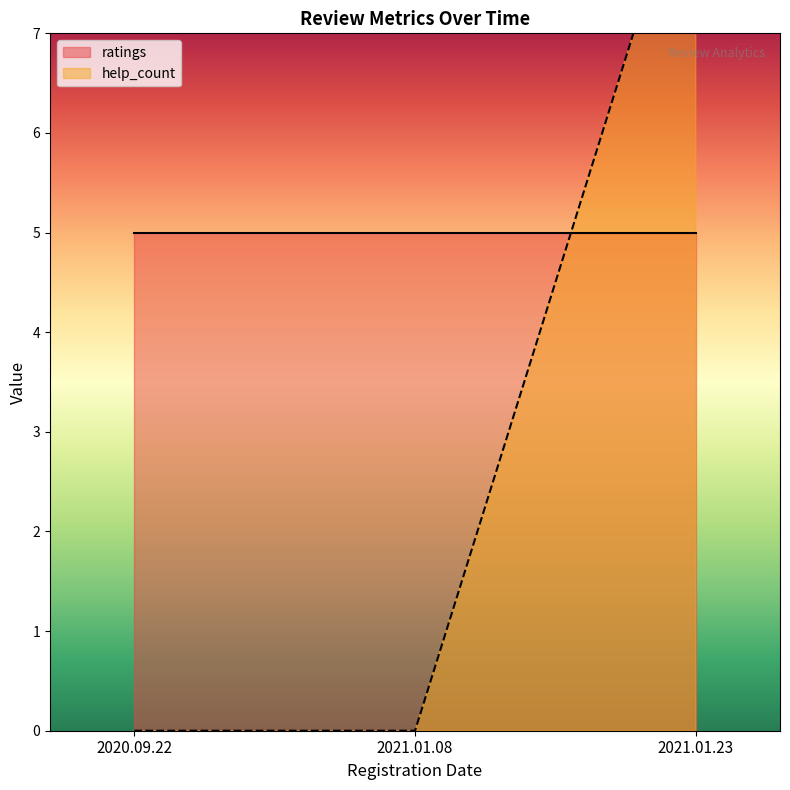

List the labels in order of value, largest first.

2021.01.23, 2020.09.22, 2021.01.08